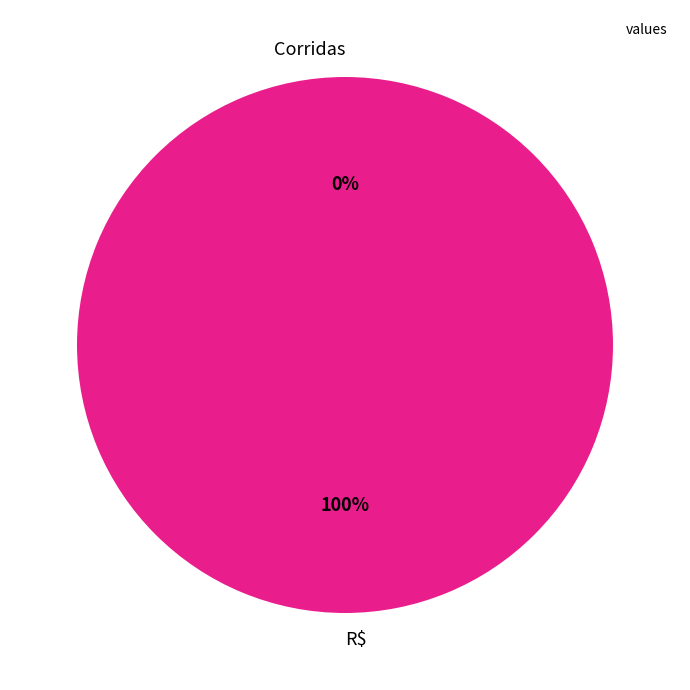

True or false: R$ accounts for 91% of the total.

False